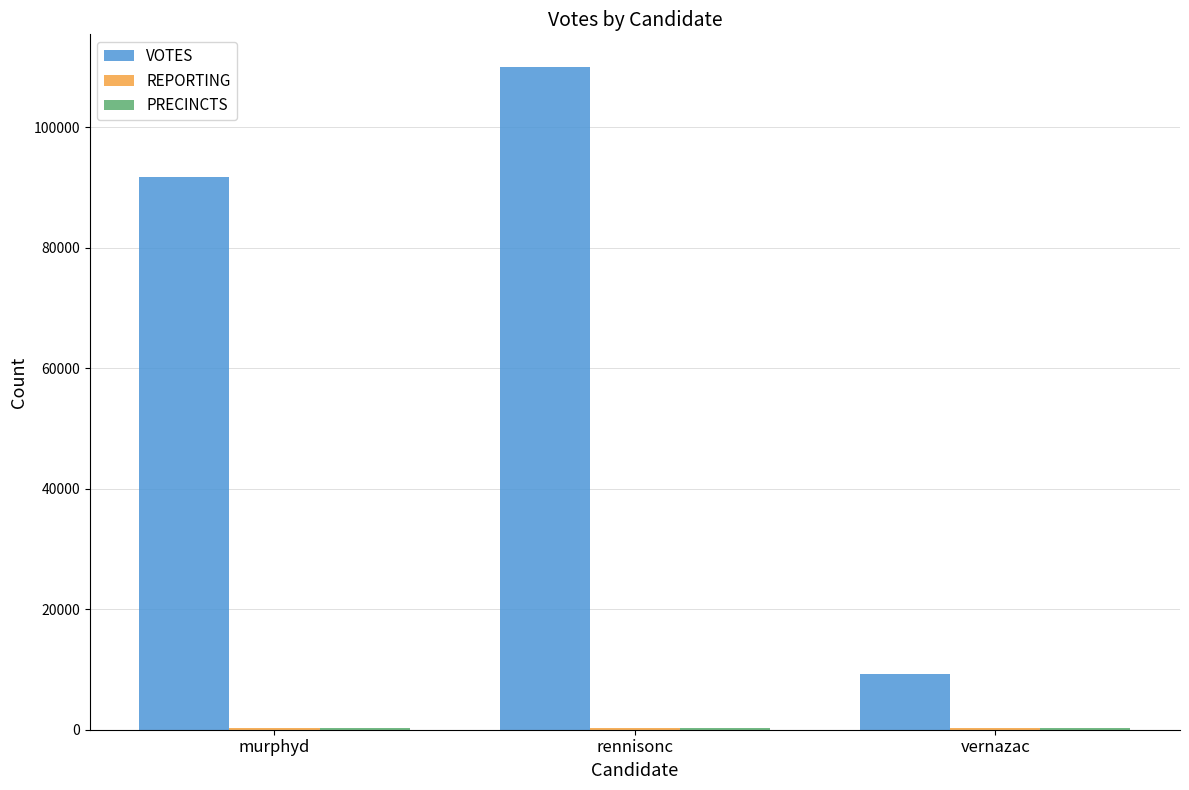

The VOTES series shows 109887 at rennisonc. True or false?

True